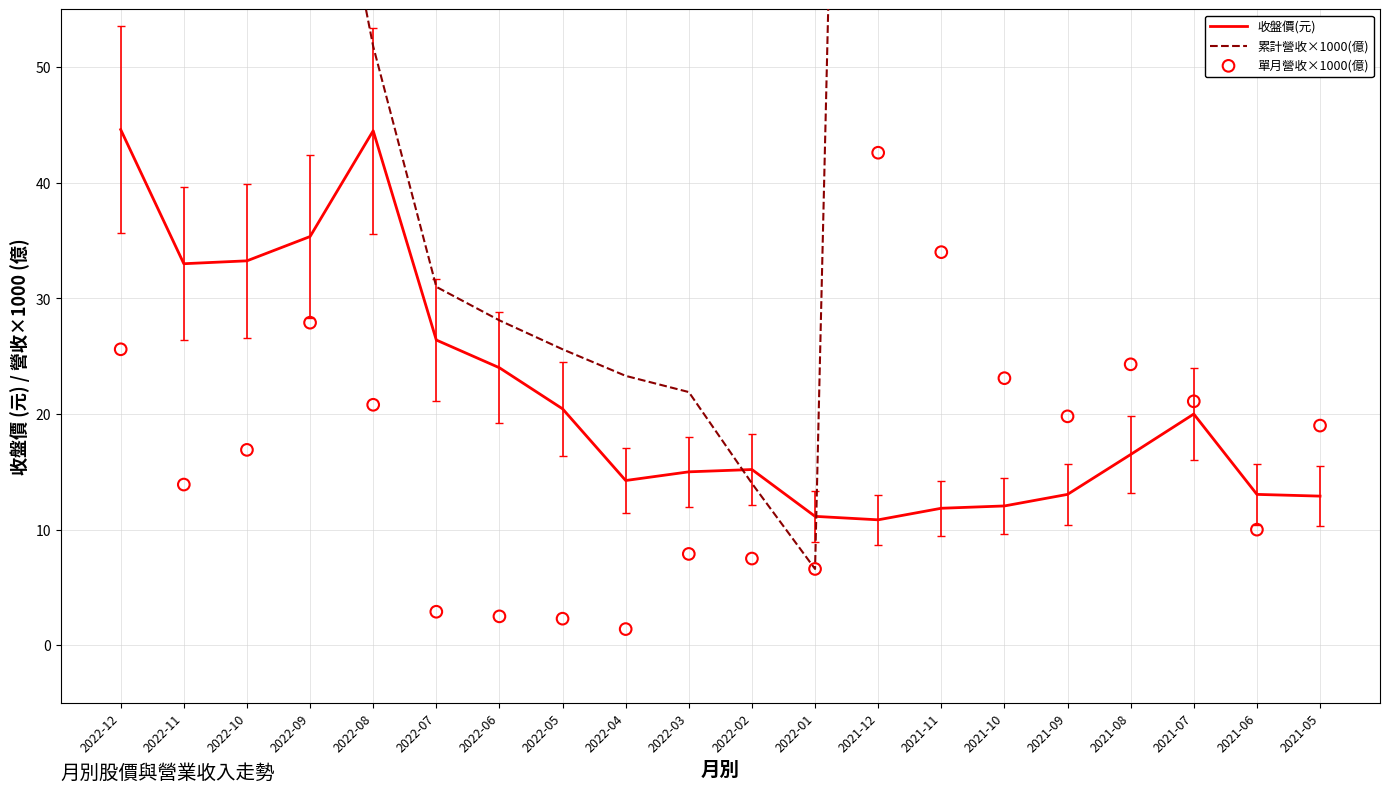

At how many categories does at least one series exceed 52?

12